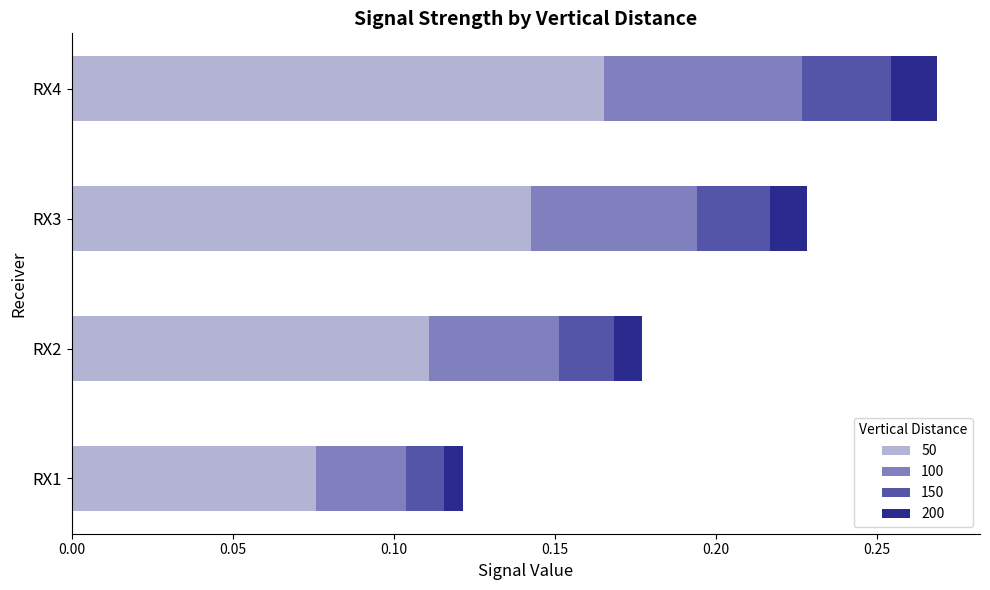

What is the sum of all 50 values?

0.5